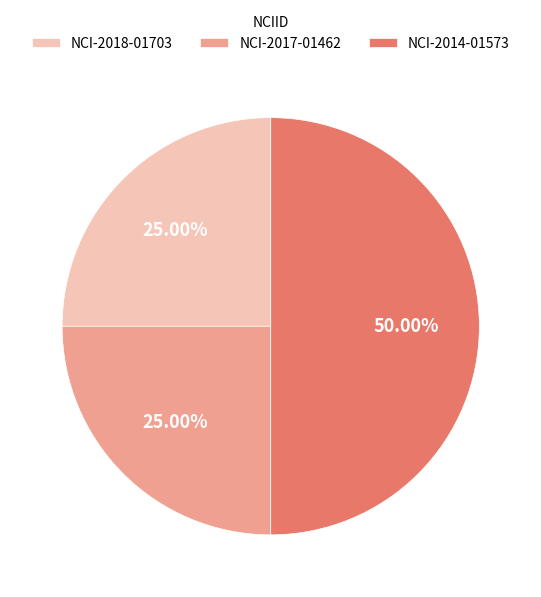

Does NCI-2018-01703 account for over 50% of the chart?

No